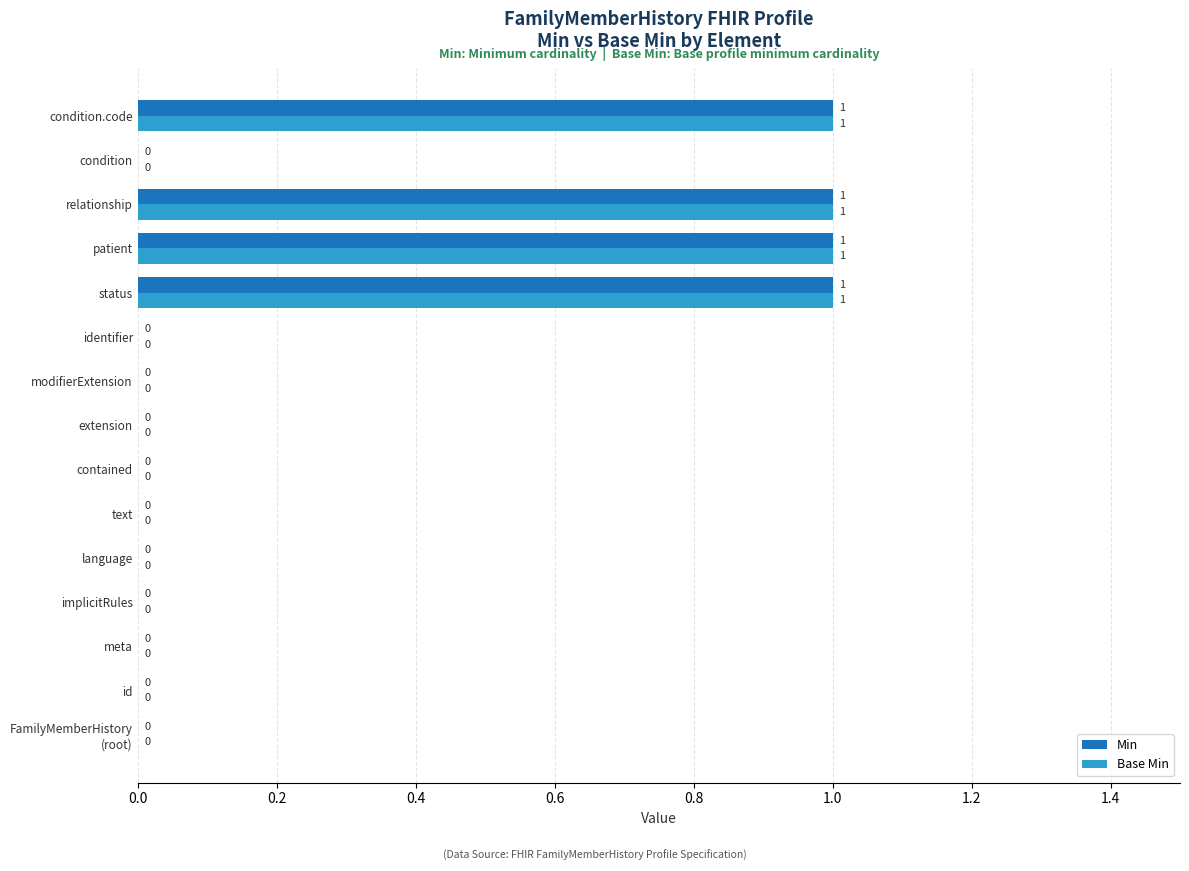

Is it true that Min equals 1 at status?

True